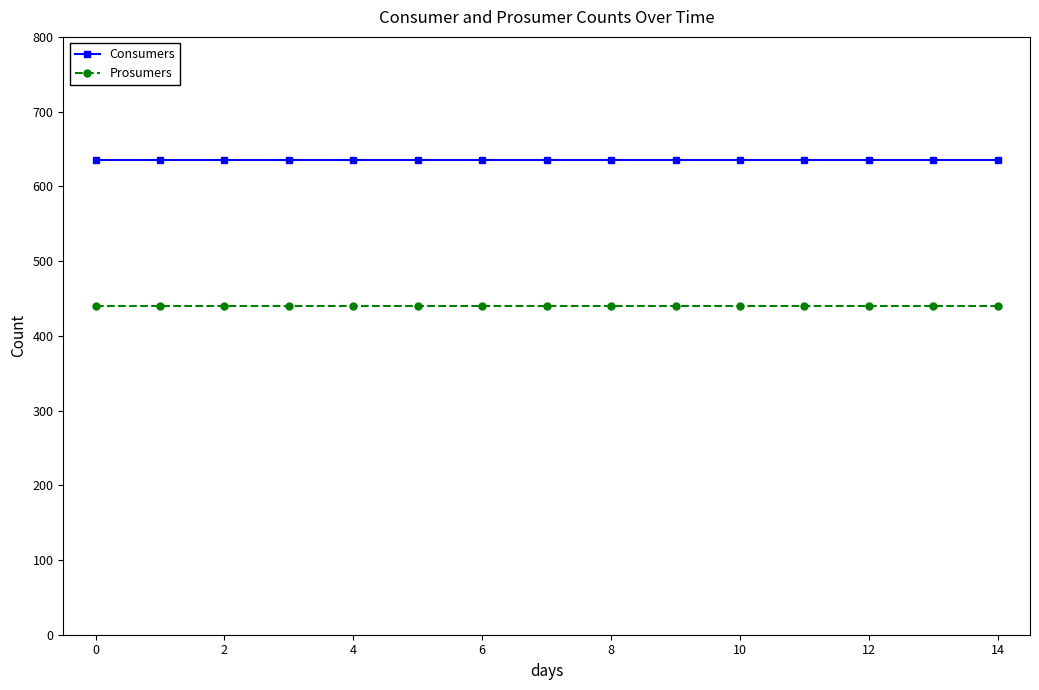

At how many categories does at least one series exceed 493?

15